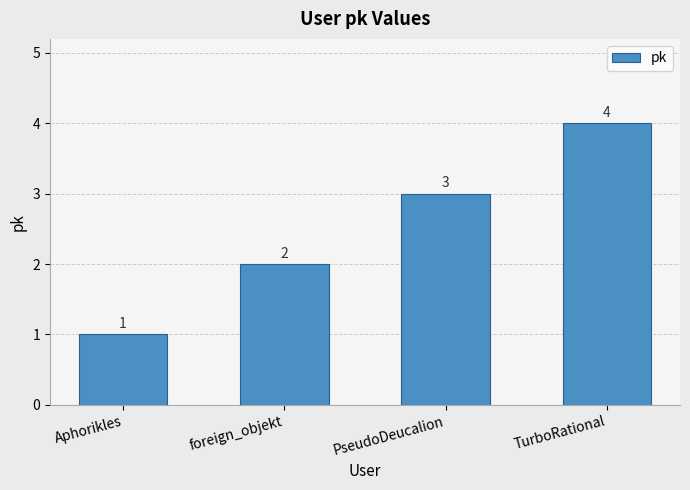

Which label corresponds to the largest value in the chart?

TurboRational